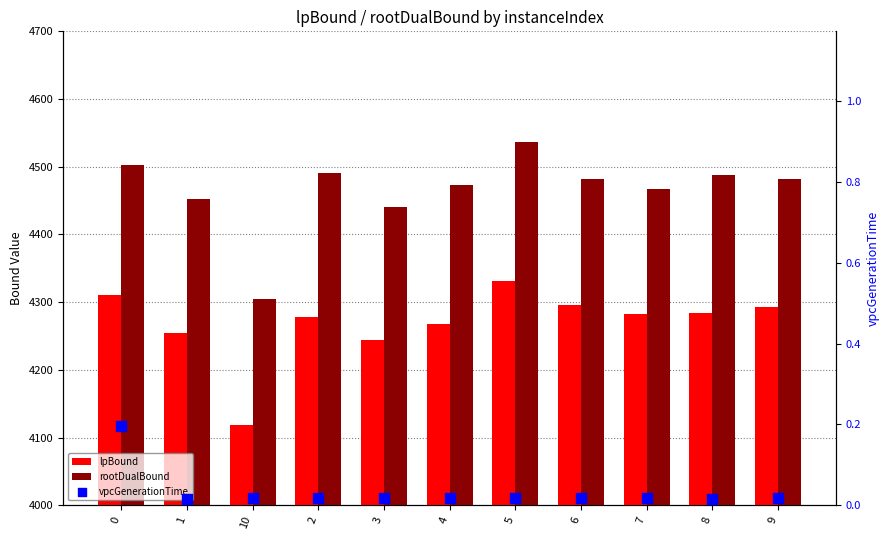

At which category is the sum across all series the highest?

5